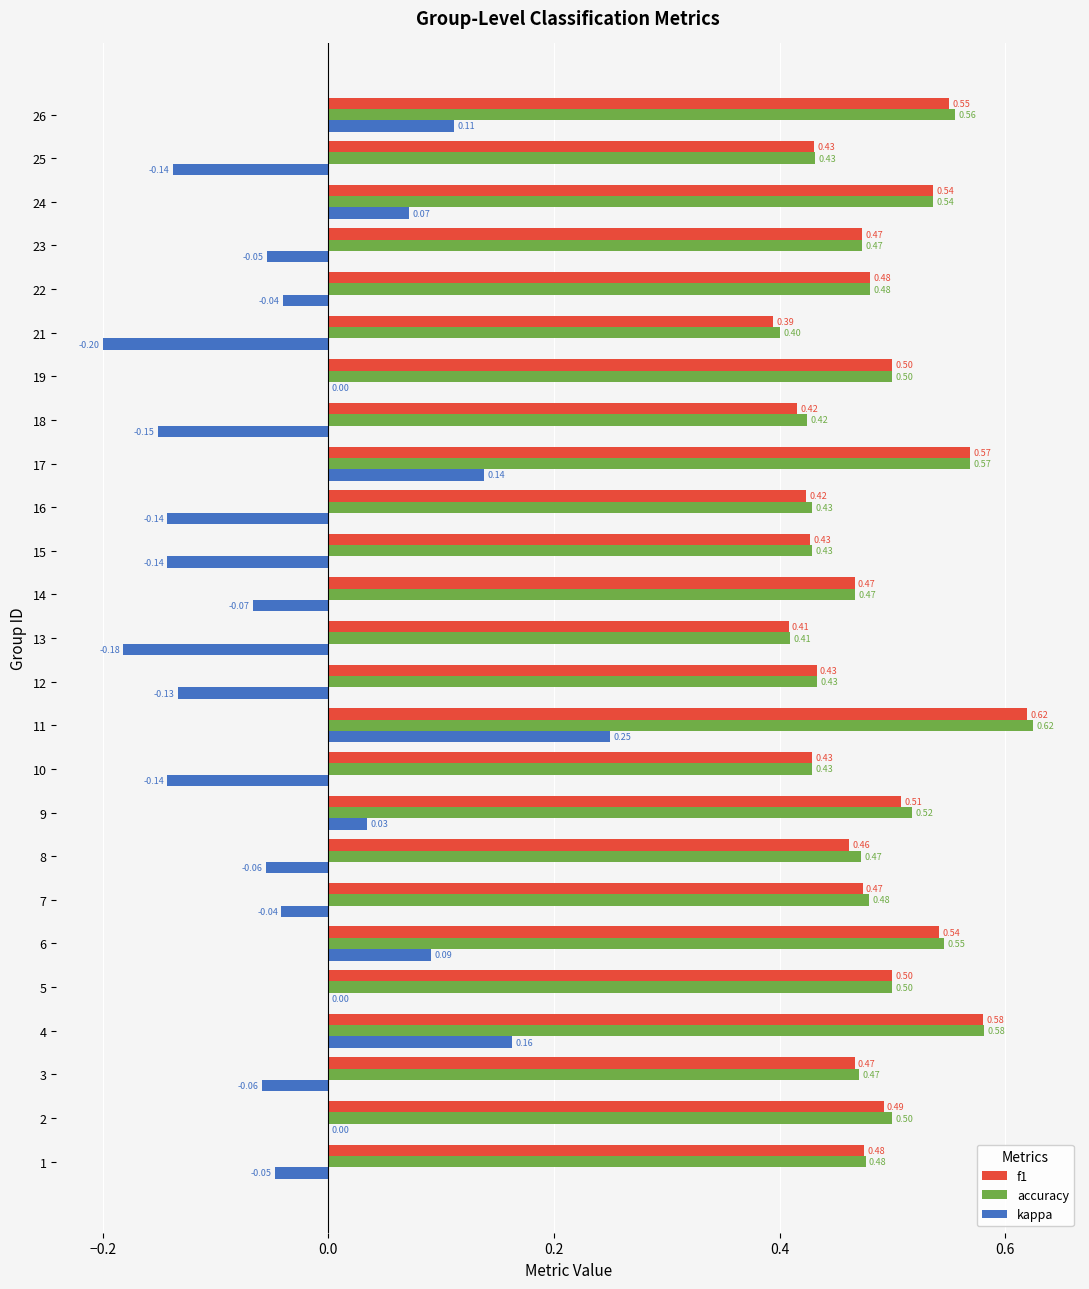

Which series has the largest total across all categories?

accuracy